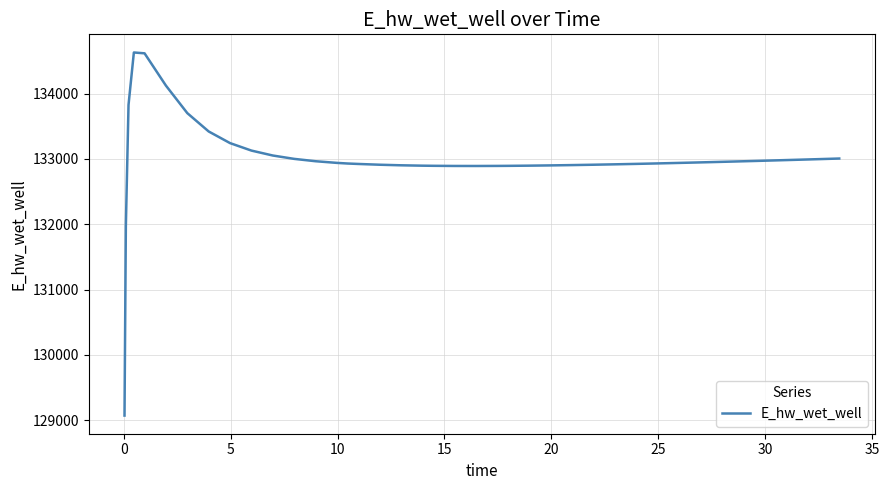

What is the maximum value shown in the chart?

134628.0